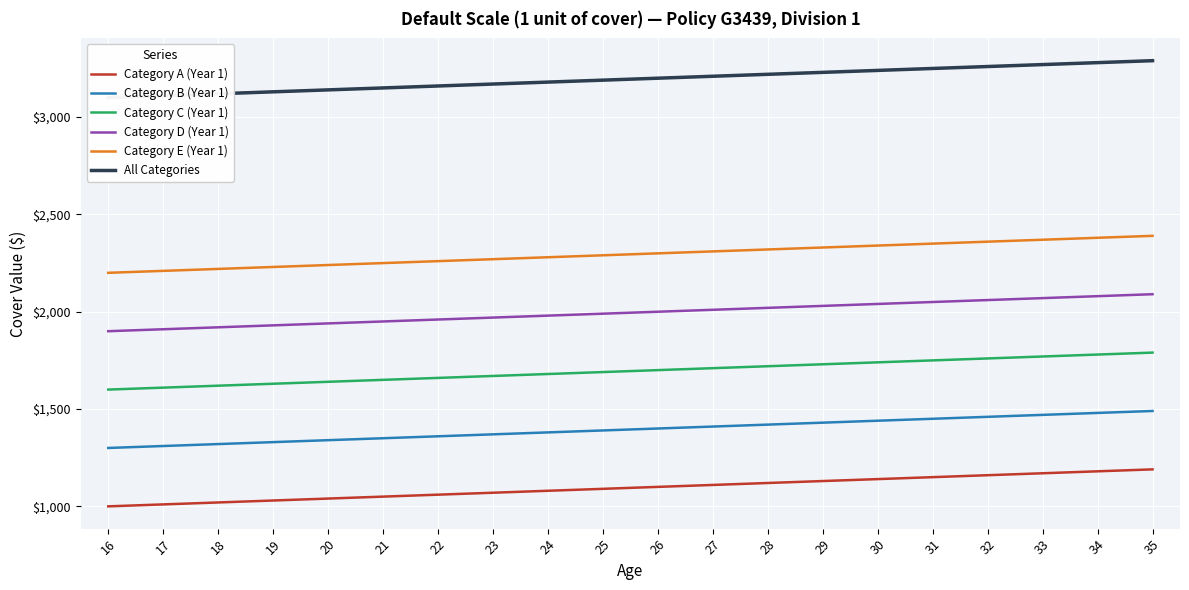

True or false: Category C (Year 1) and Category D (Year 1) cross at least once.

False